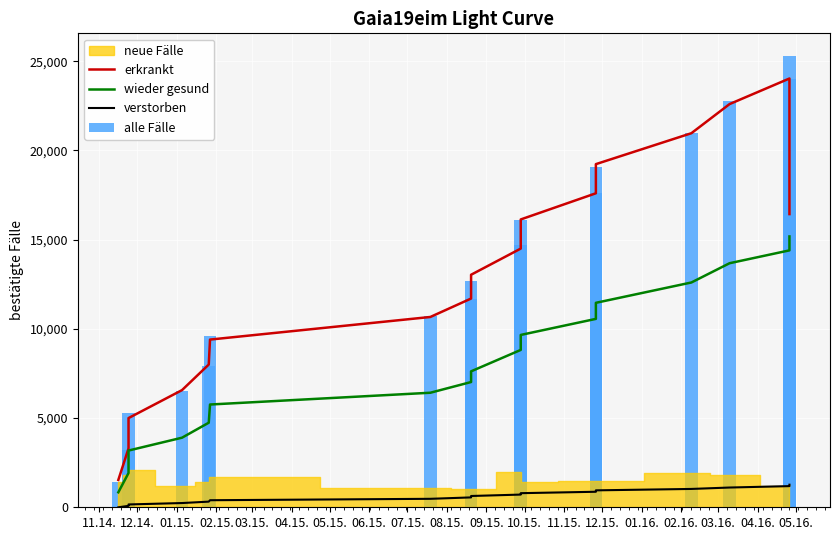

Which label corresponds to the smallest value in the chart?

11.14.